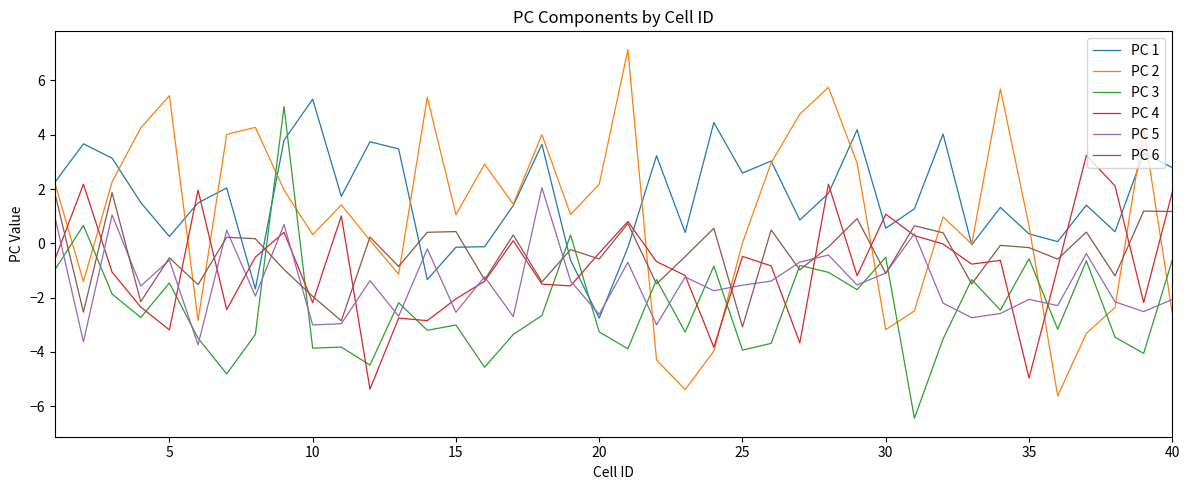

How many lines are shown in the chart?

6